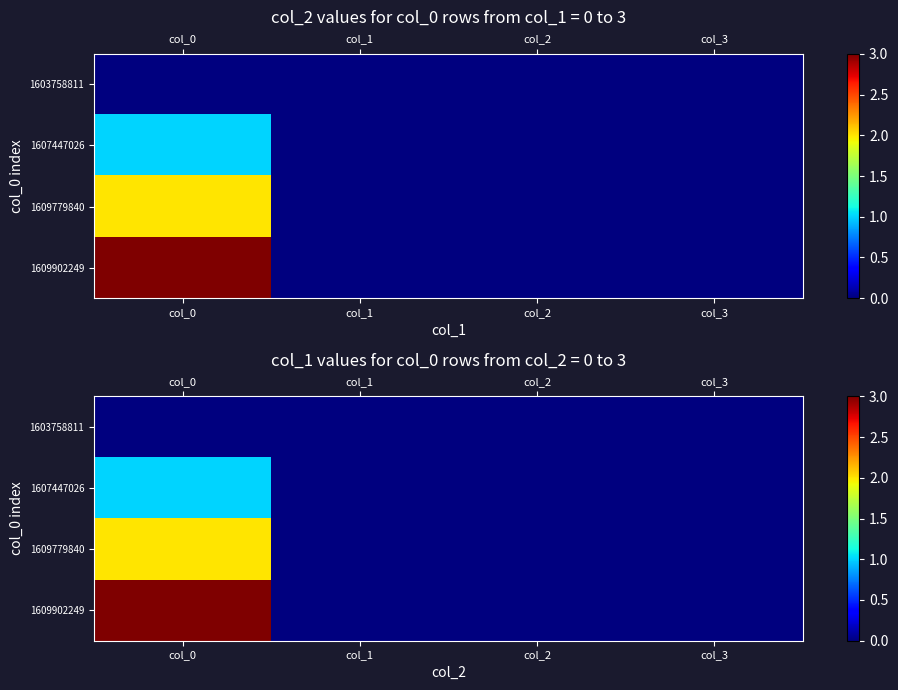

At which category is the sum across all series the highest?

col_0